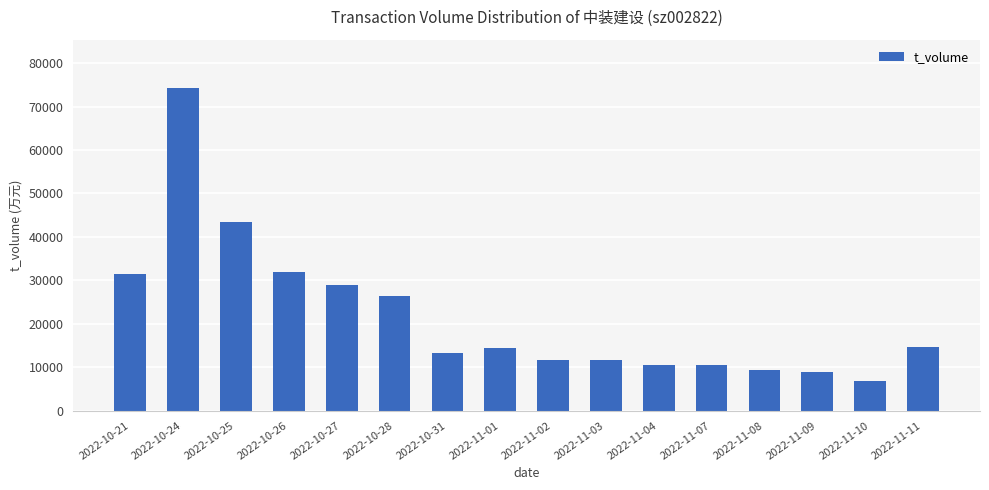

Which category has the lowest value across all series?

2022-11-10